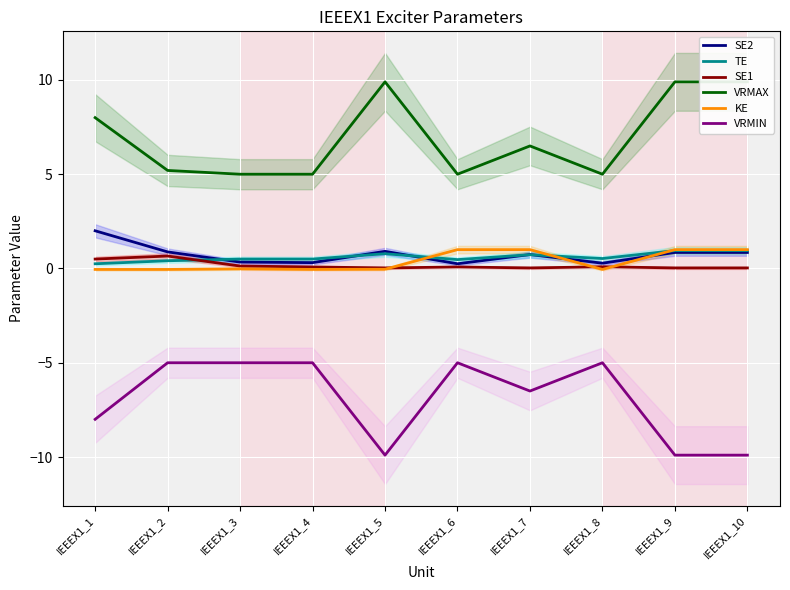

How many intersections are there between SE2 and KE?

3